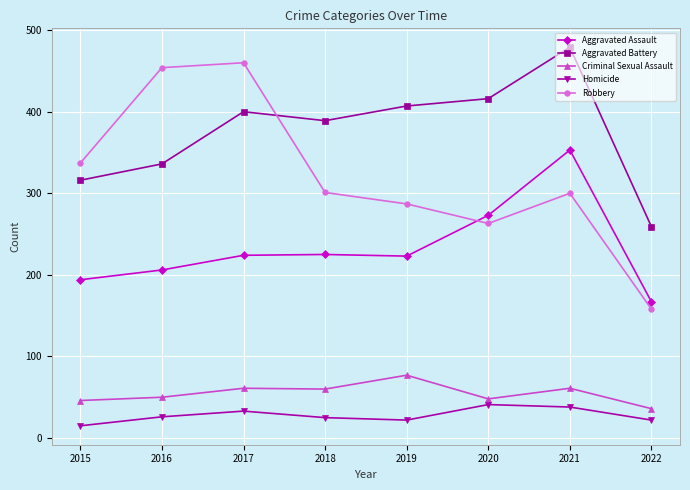

What is the sum of all Robbery values?

2560